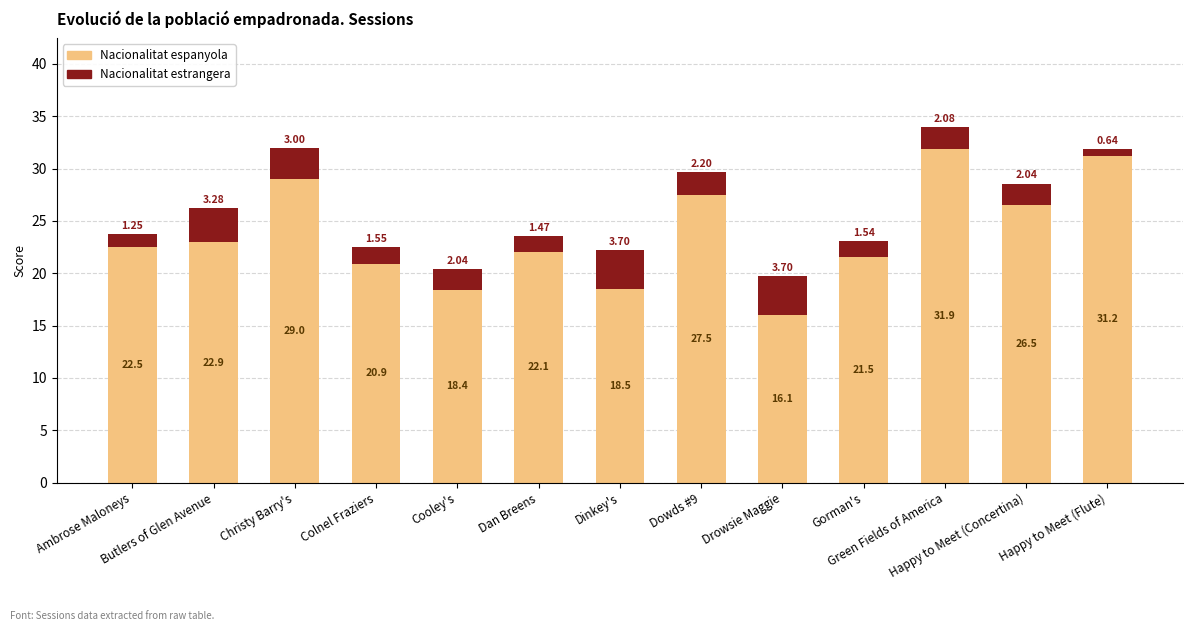

What are all the series names shown in the legend?

Nacionalitat espanyola, Nacionalitat estrangera